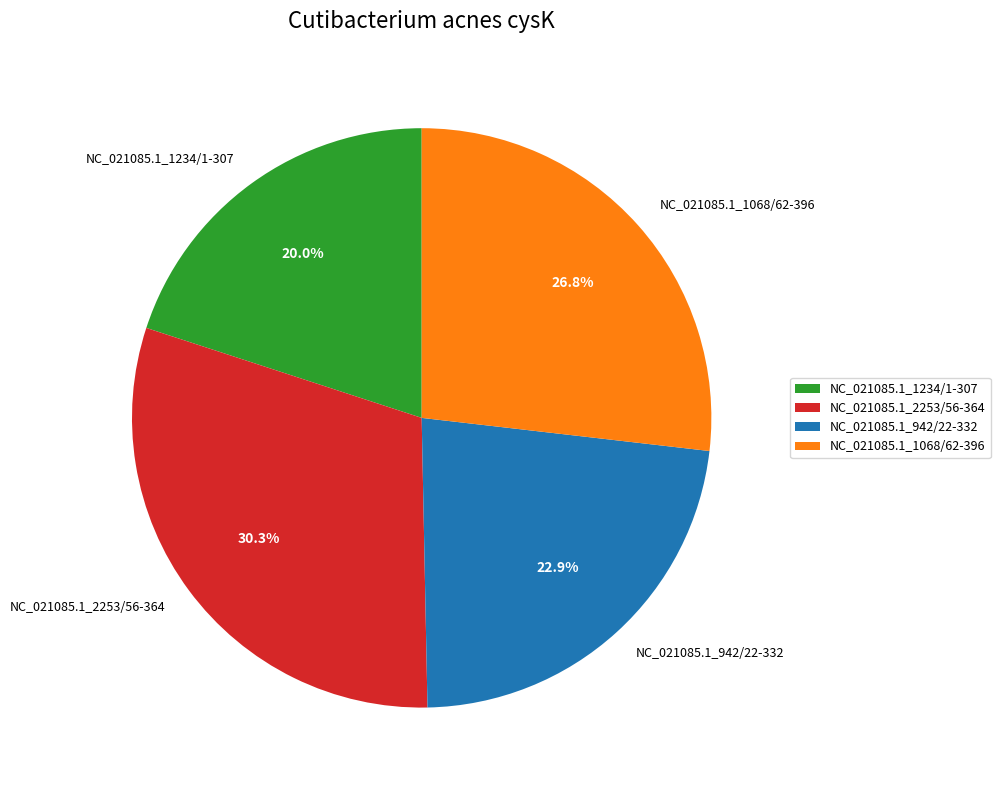

To the nearest percent, what is the combined percentage of NC_021085.1_942/22-332 and NC_021085.1_1068/62-396?

50%